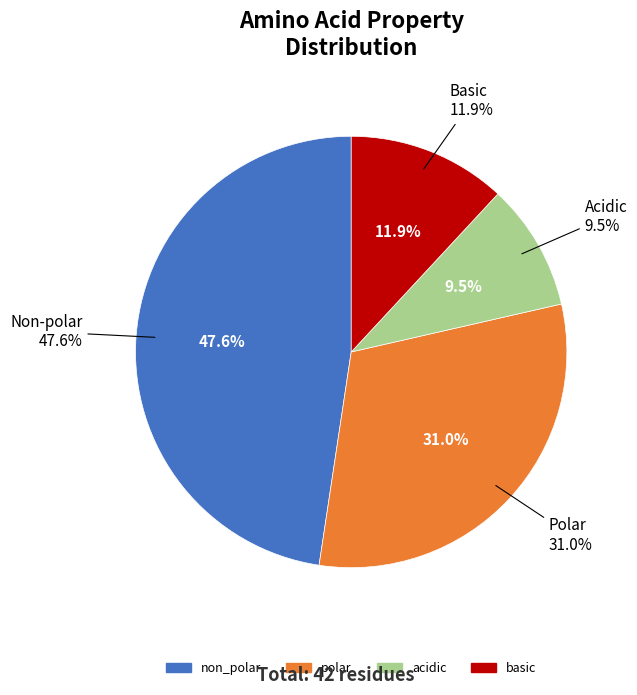

Is it true that polar is 20% of the pie?

False